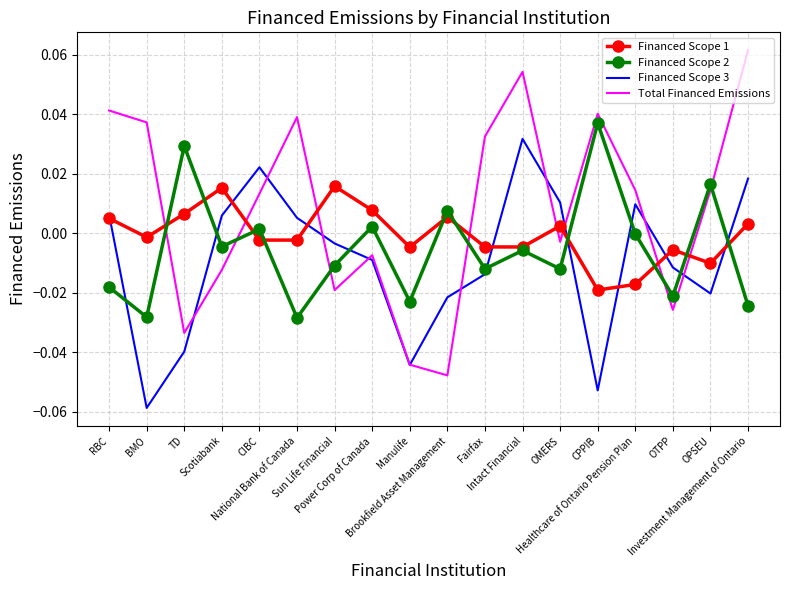

Rank the series at RBC from highest to lowest value.

Total Financed Emissions, Financed Scope 3, Financed Scope 1, Financed Scope 2